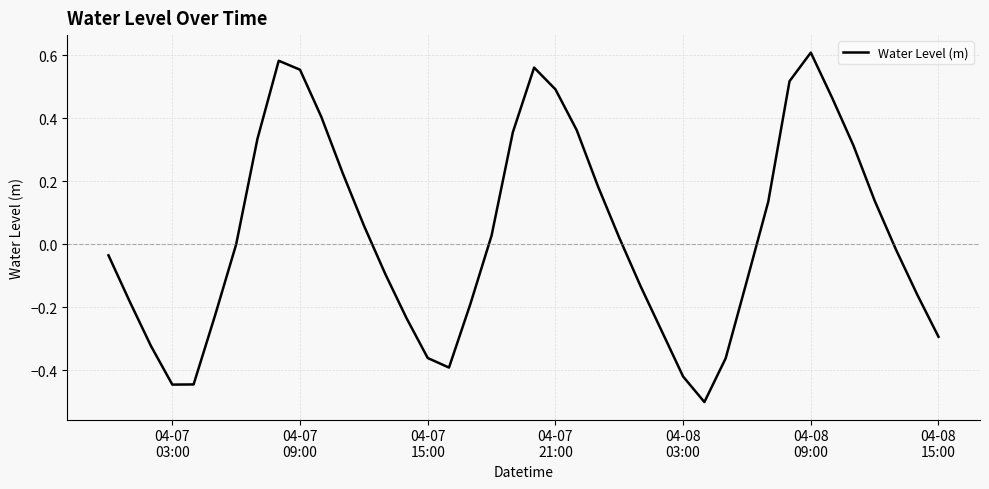

What is the smallest value displayed?

-0.5